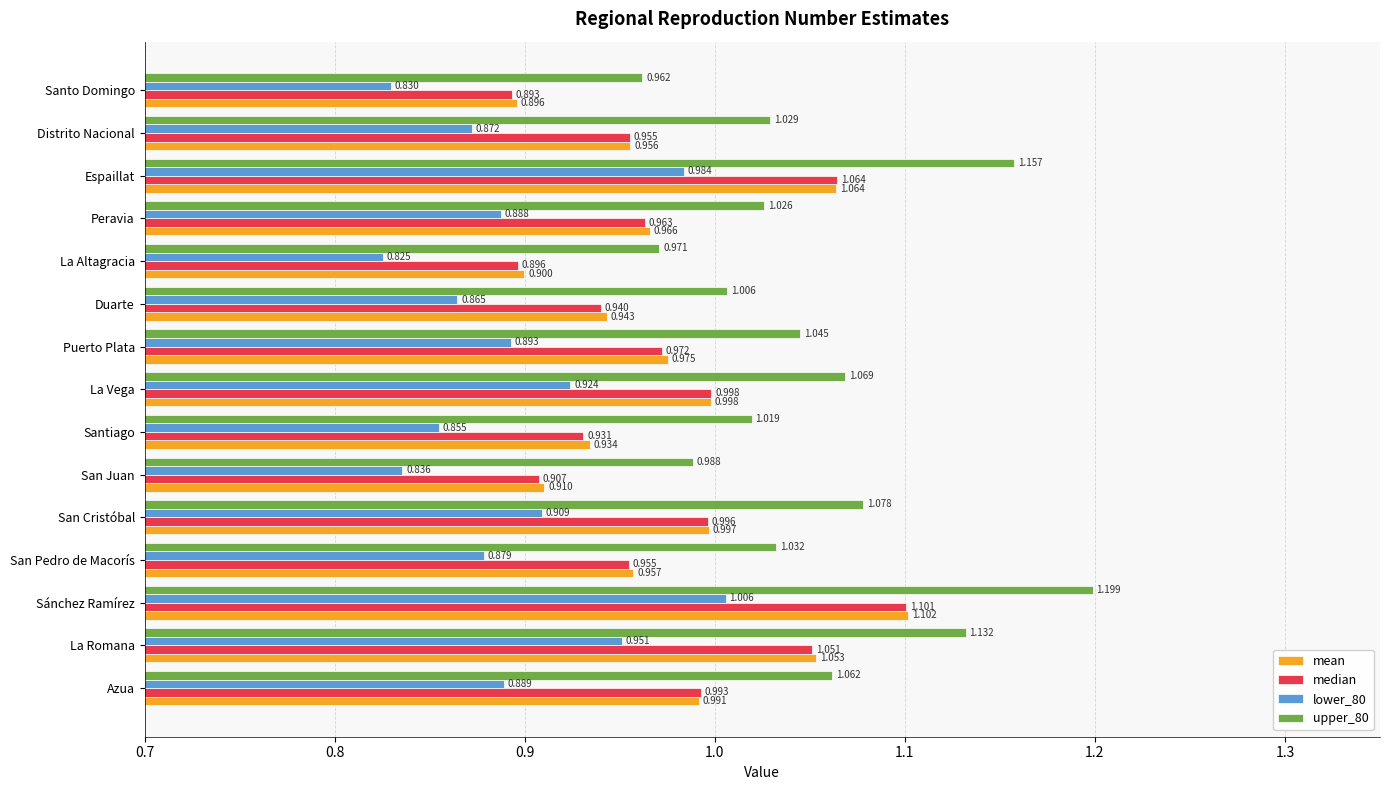

At which label is upper_80 closest to 1?

Duarte